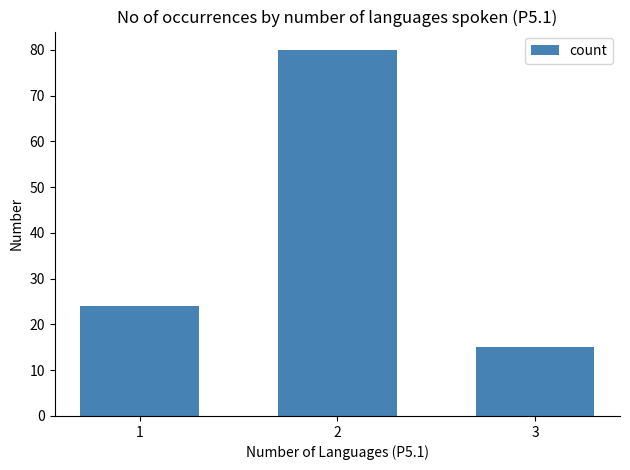

Rank the categories by value from lowest to highest.

3, 1, 2